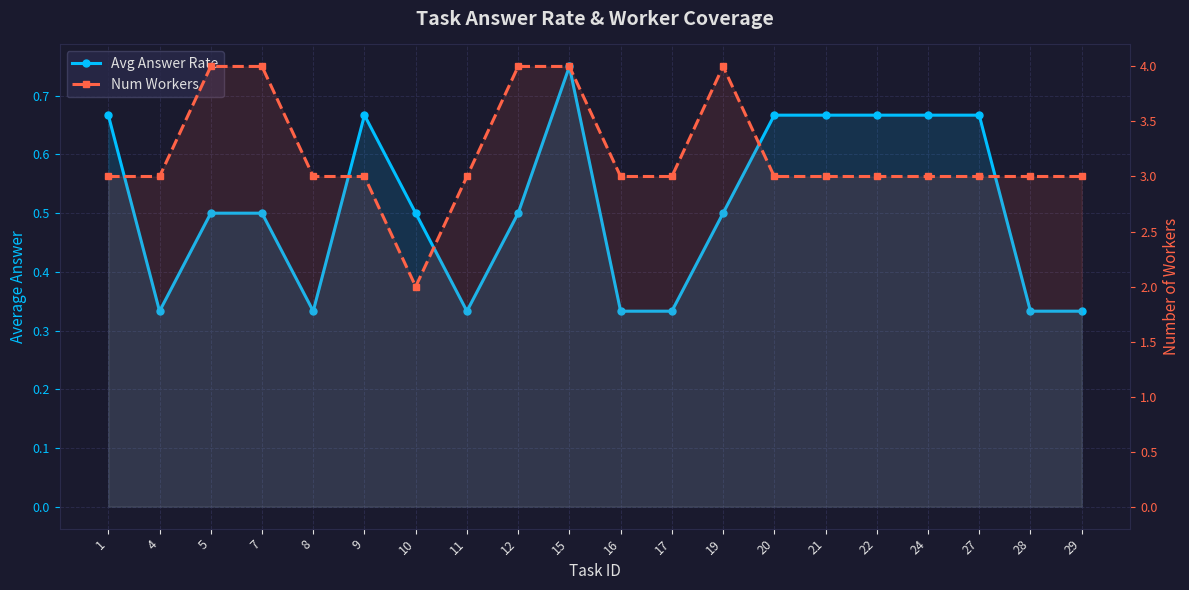

What value does the Avg Answer Rate series have at 16?

0.3